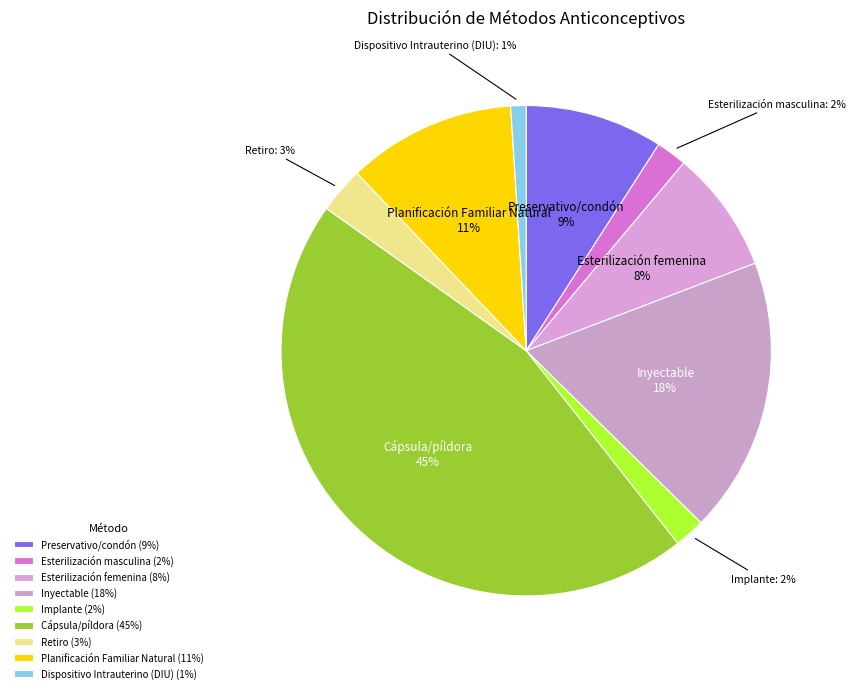

To the nearest percent, what portion does Retiro represent?

3%